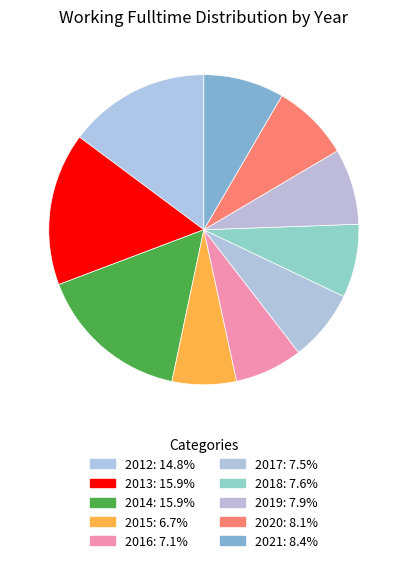

Between 2014 and 2015, which is larger?

2014